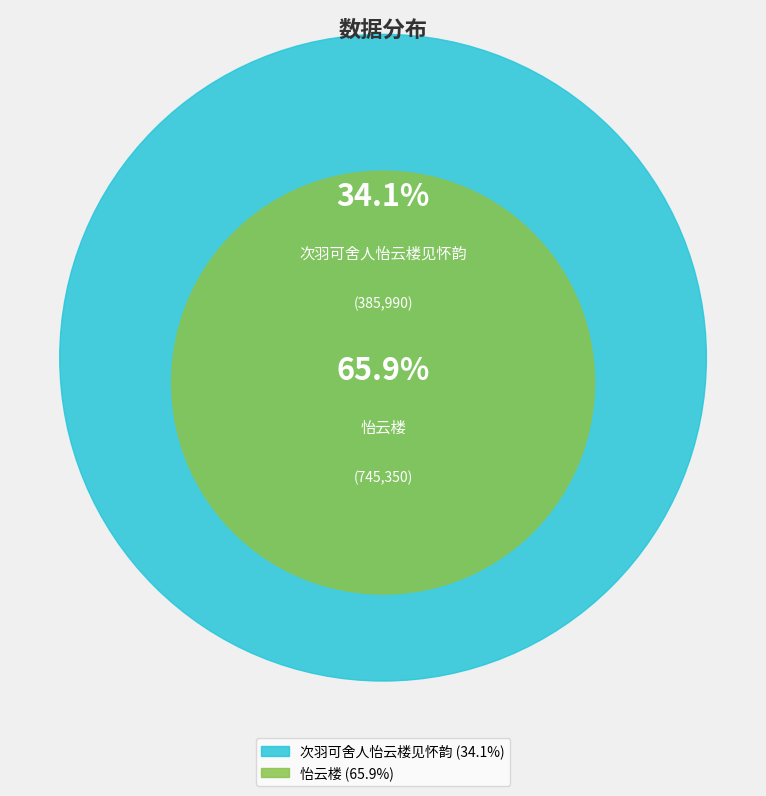

Rank the categories by value from lowest to highest.

次羽可舍人怡云楼见怀韵, 怡云楼